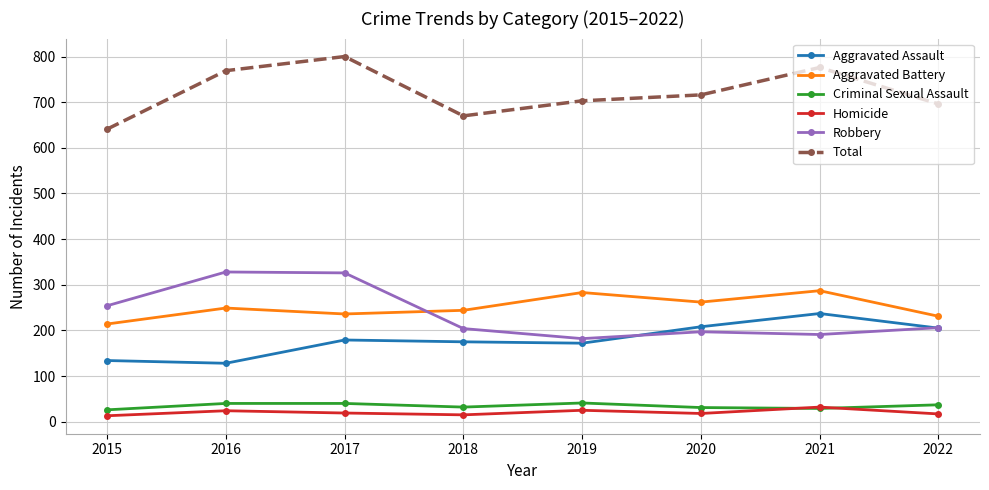

What is the maximum value shown in the chart?

800